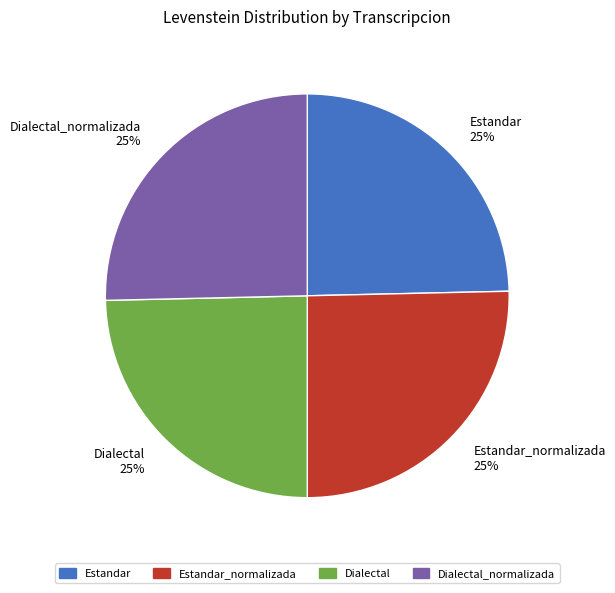

To the nearest percent, what is the average slice percentage?

25%